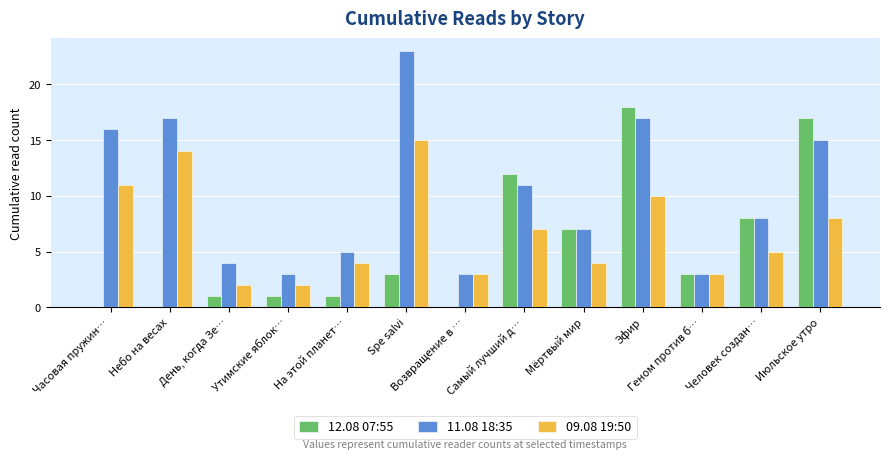

Count the number of data series in this chart.

3